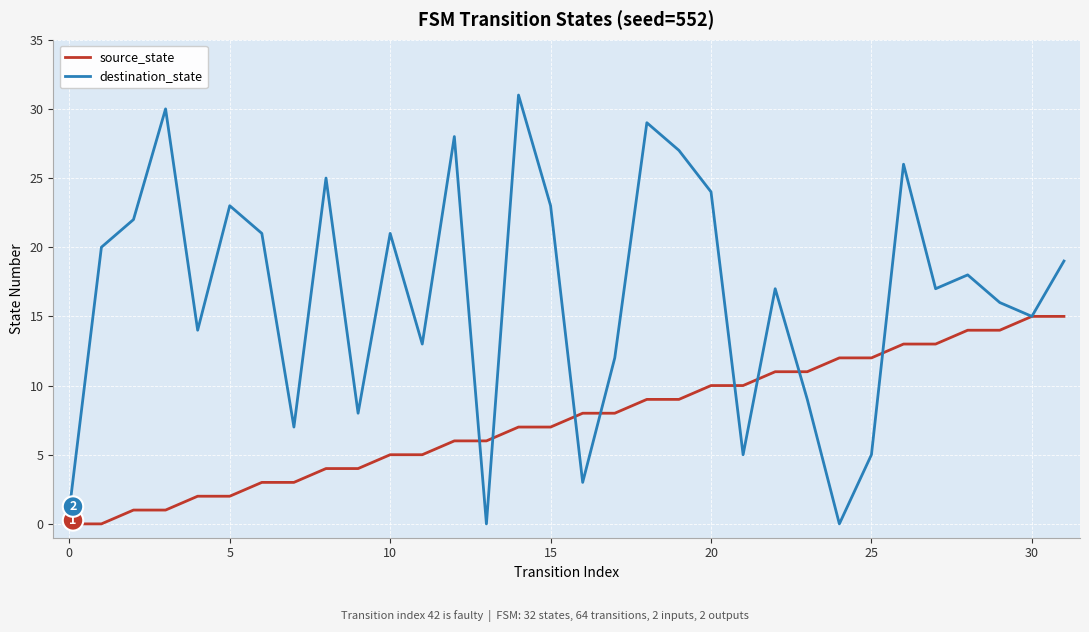

Which series has the largest range (max minus min)?

destination_state